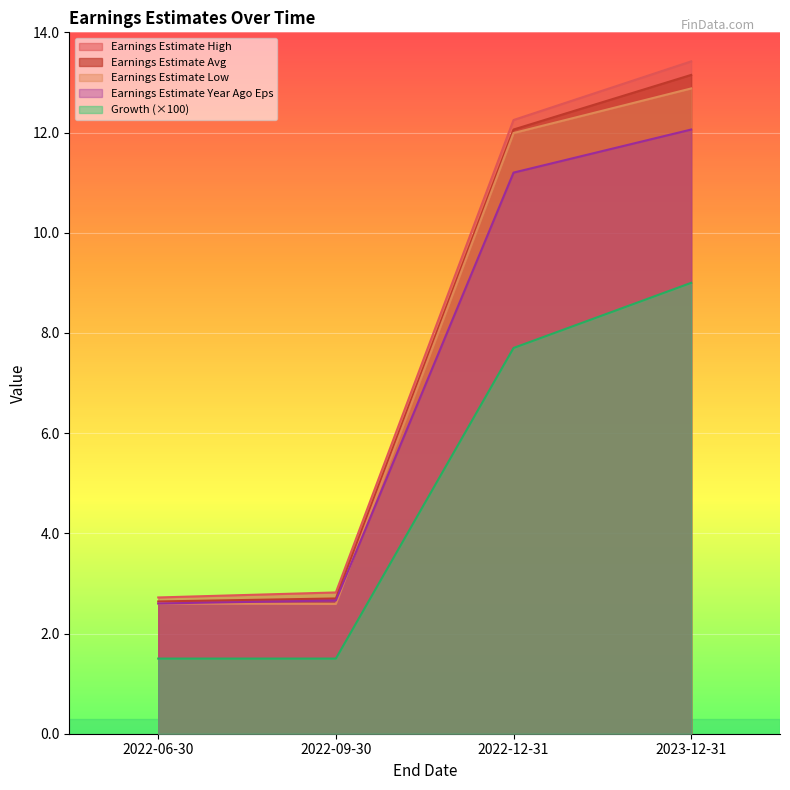

What is the difference between the maximum and minimum values in the Earnings Estimate Low series?

10.3